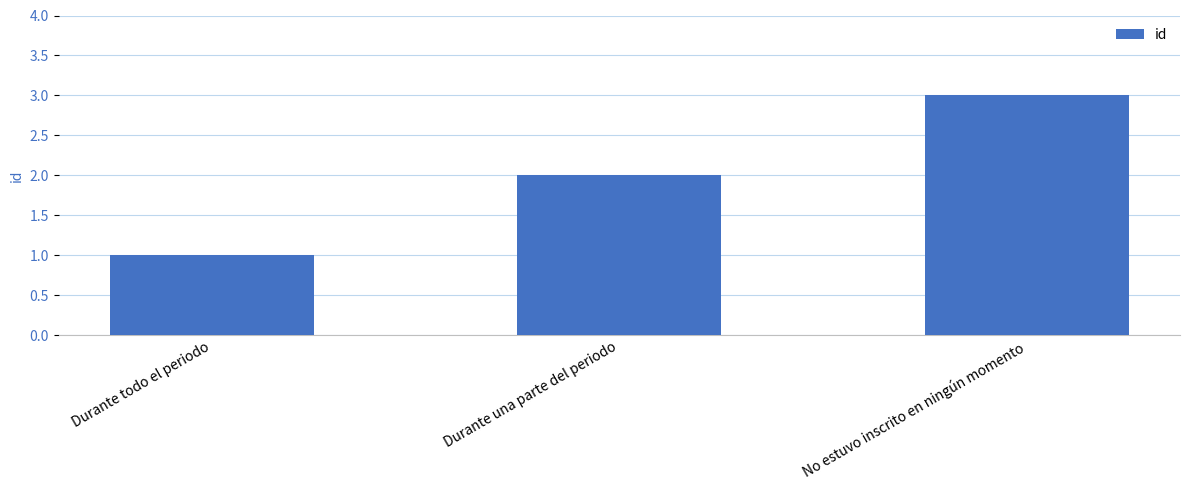

What is the difference between the maximum and minimum values?

2